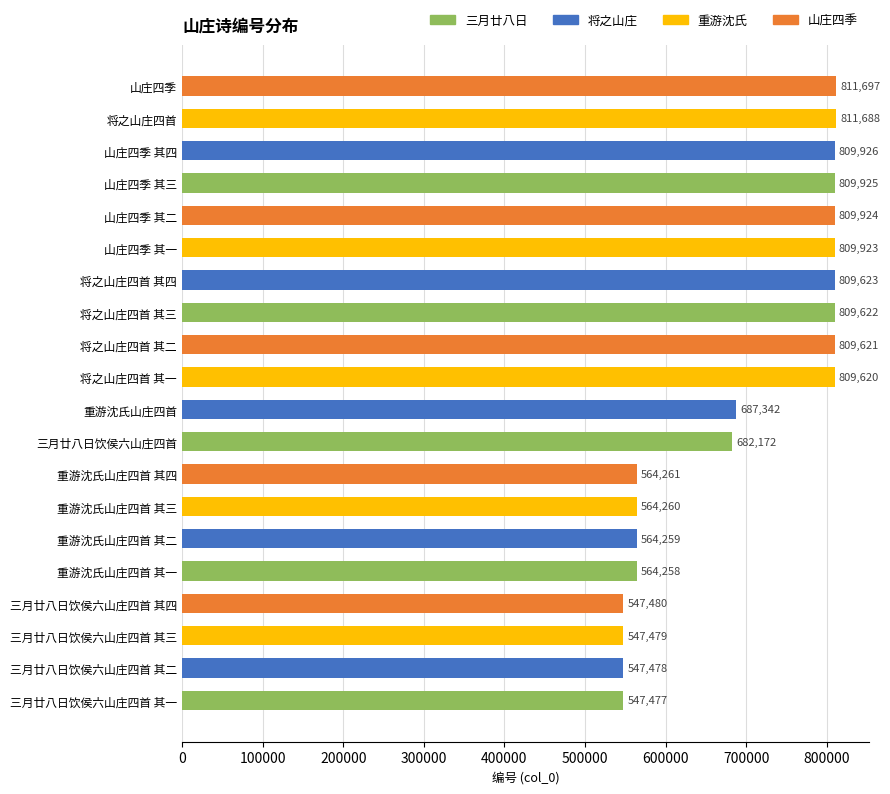

The chart shows a value of 811697 at 山庄四季. True or false?

True